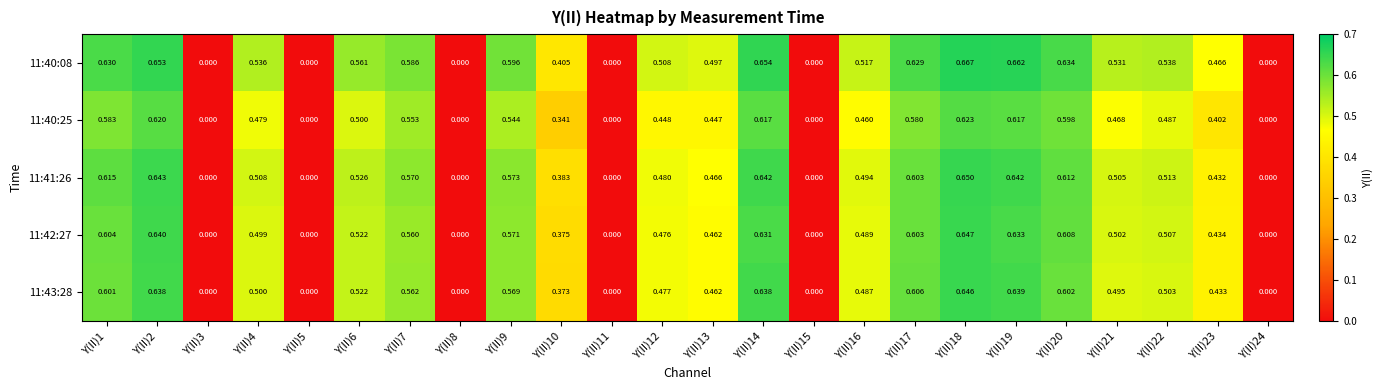

Between Y(II)13 and Y(II)23, which series saw the biggest shift?

11:40:25